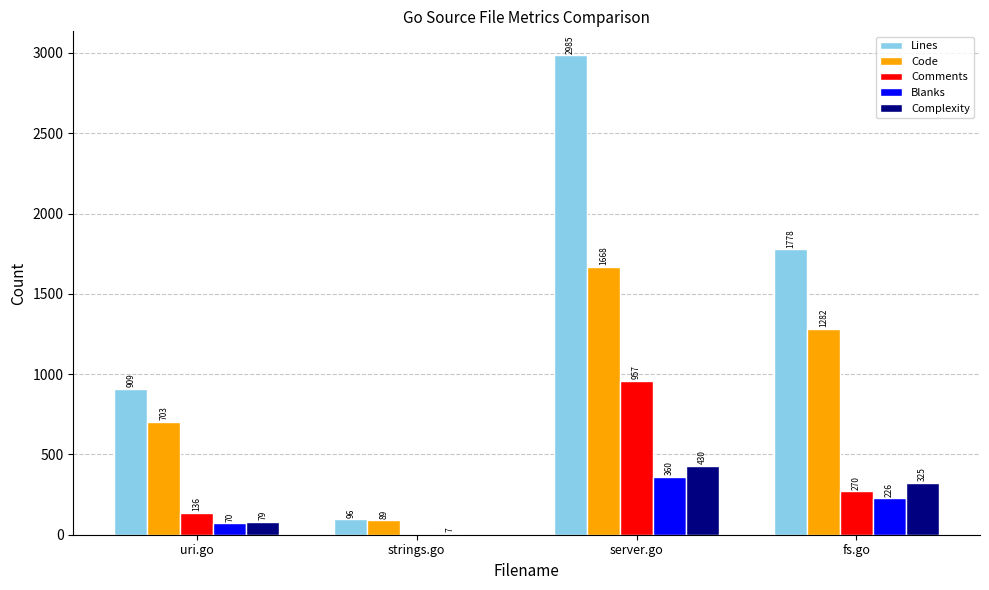

True or false: Code has a value of 703 at uri.go.

True